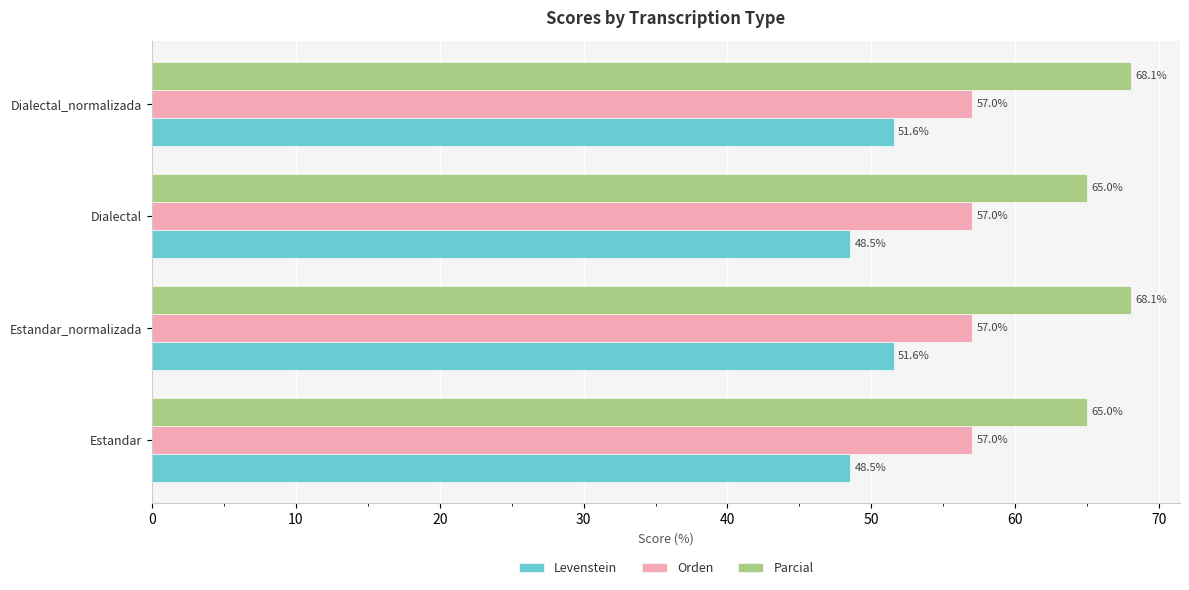

What is the lowest value of the Parcial series?

65.0